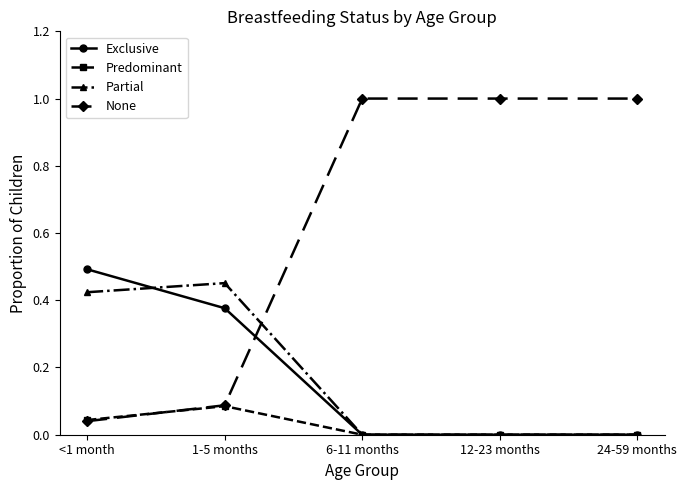

Which category has the lowest value in the None series?

<1 month